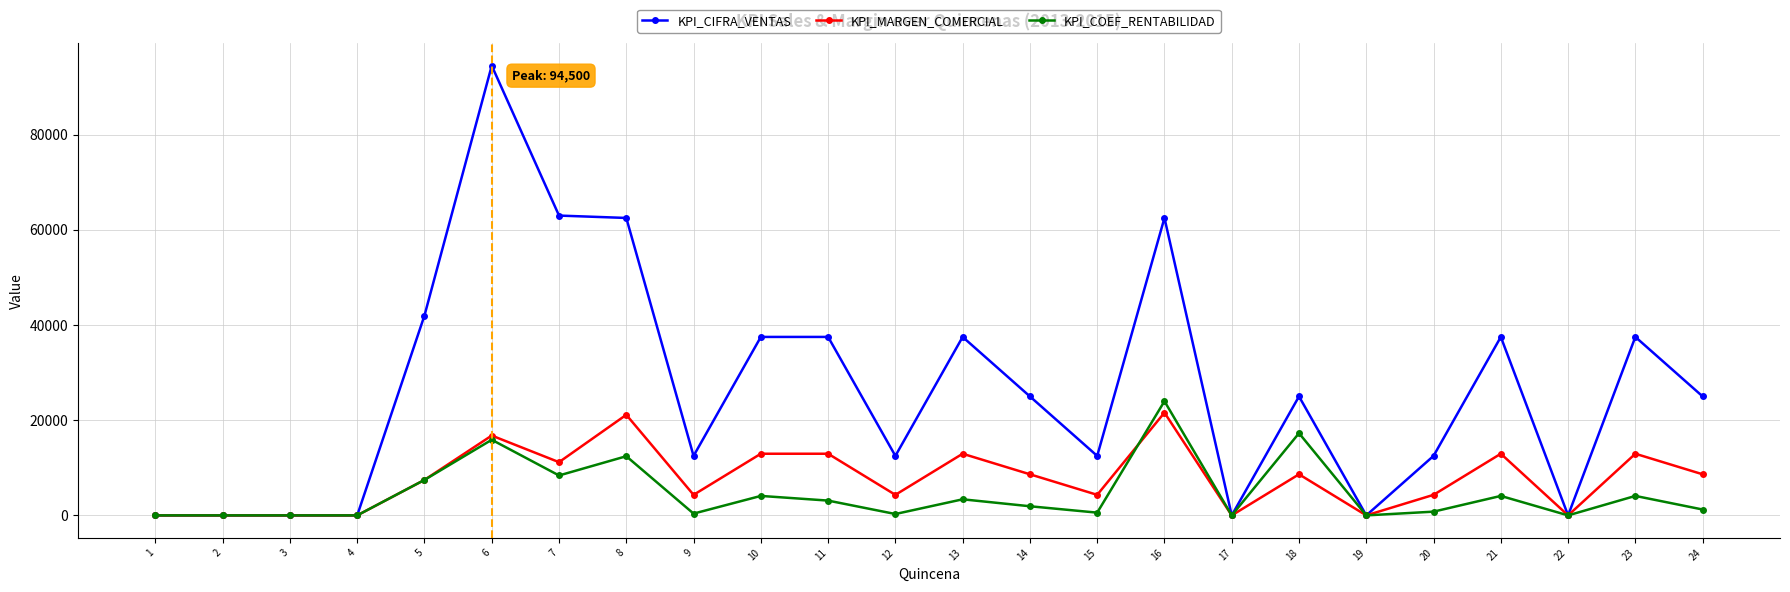

How many lines are shown in the chart?

3